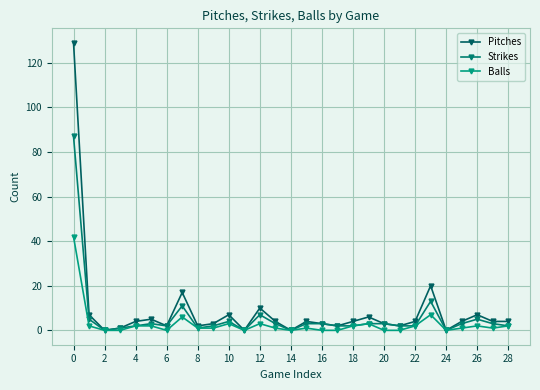

How many series are shown in this chart?

3